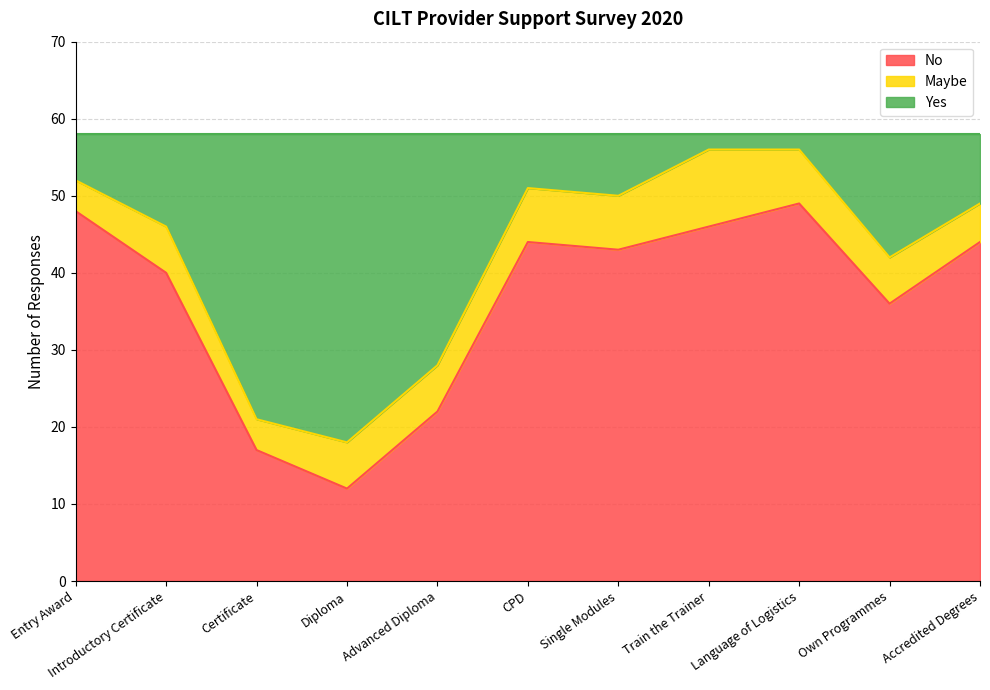

What is the minimum value for No?

12